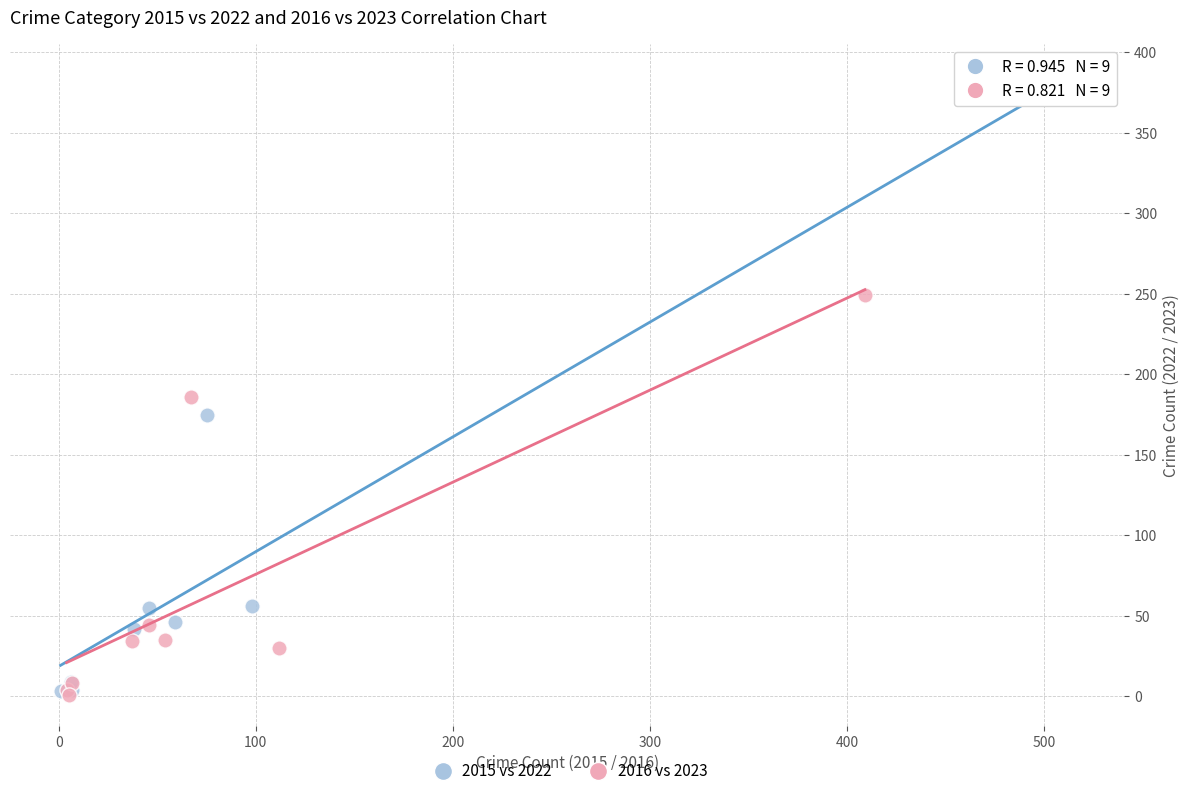

Which series reaches the maximum Y coordinate?

2015 vs 2022